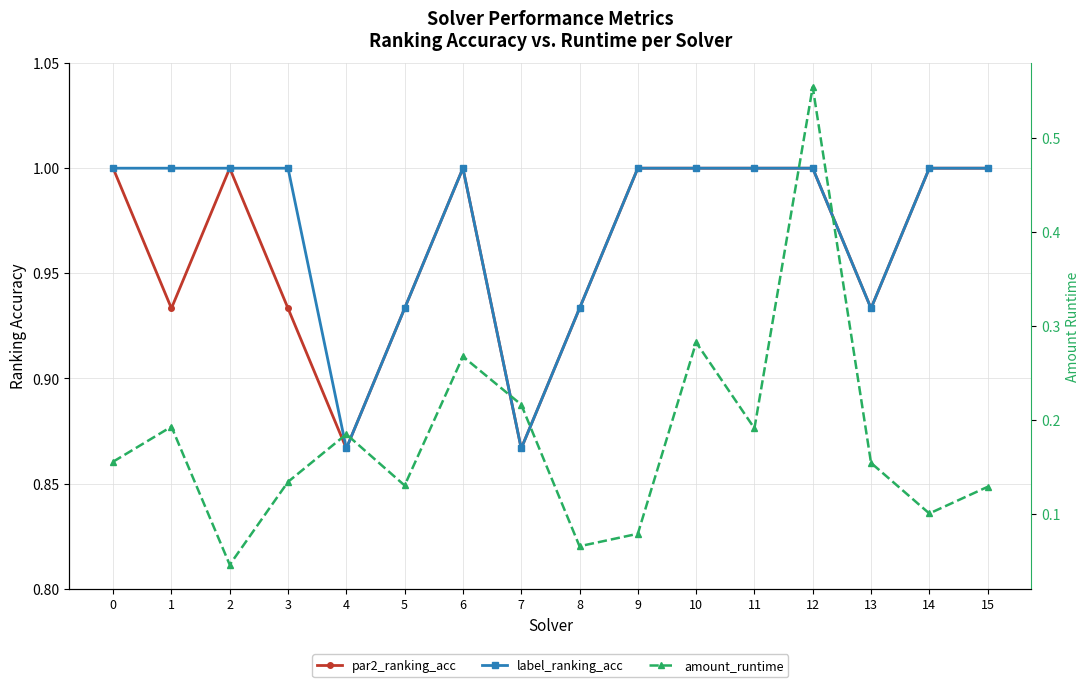

Which series has the widest spread of values?

amount_runtime